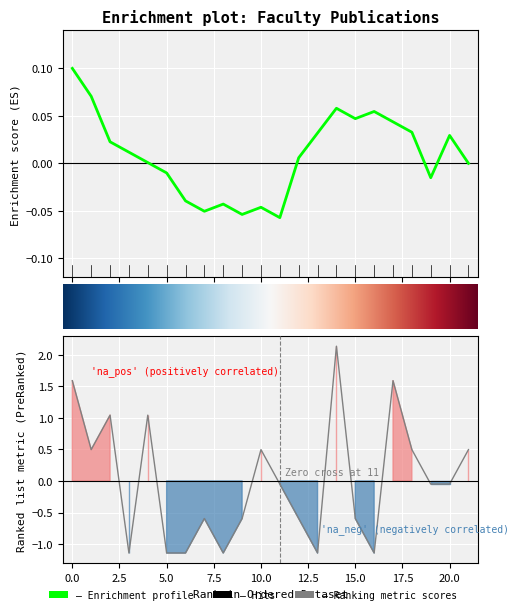

Reading left to right, list all the values displayed in this chart.

1.6	0.5	1.0	-1.1	1.0	-1.1	-1.1	-0.6	-1.1	-0.6	0.5	-0.0	-0.6	-1.1	2.1	-0.6	-1.1	1.6	0.5	-0.0	-0.0	0.5